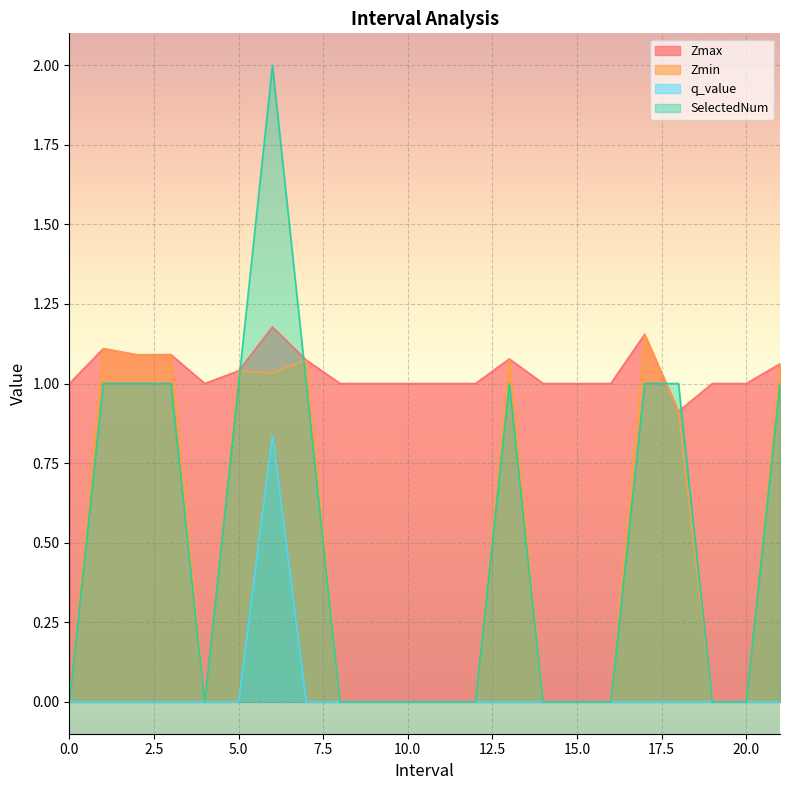

What is the difference between the highest and lowest values at 5?

1.0